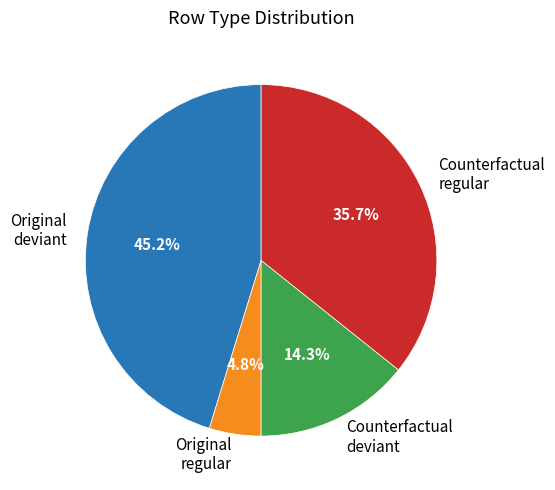

How many slices are in this pie chart?

4